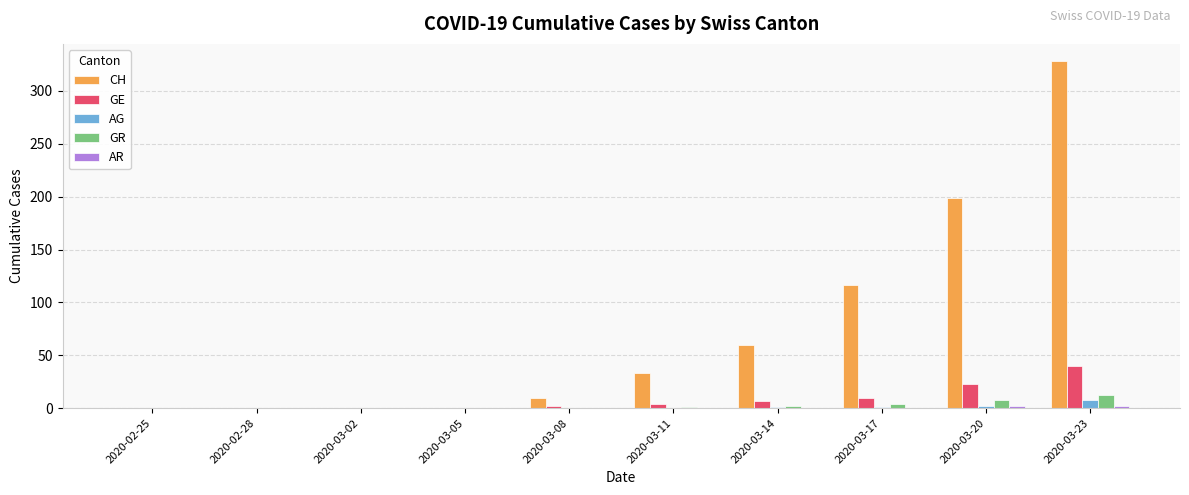

Which series changed the most between 2020-03-11 and 2020-03-23?

CH